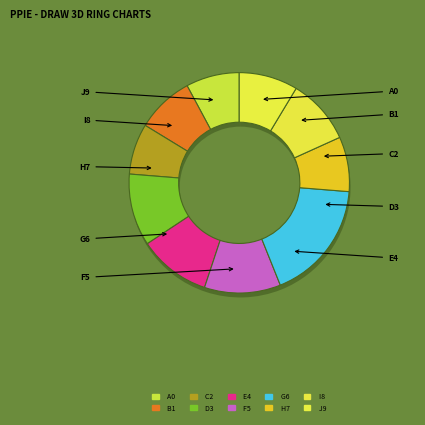

How many slices are in this pie chart?

10